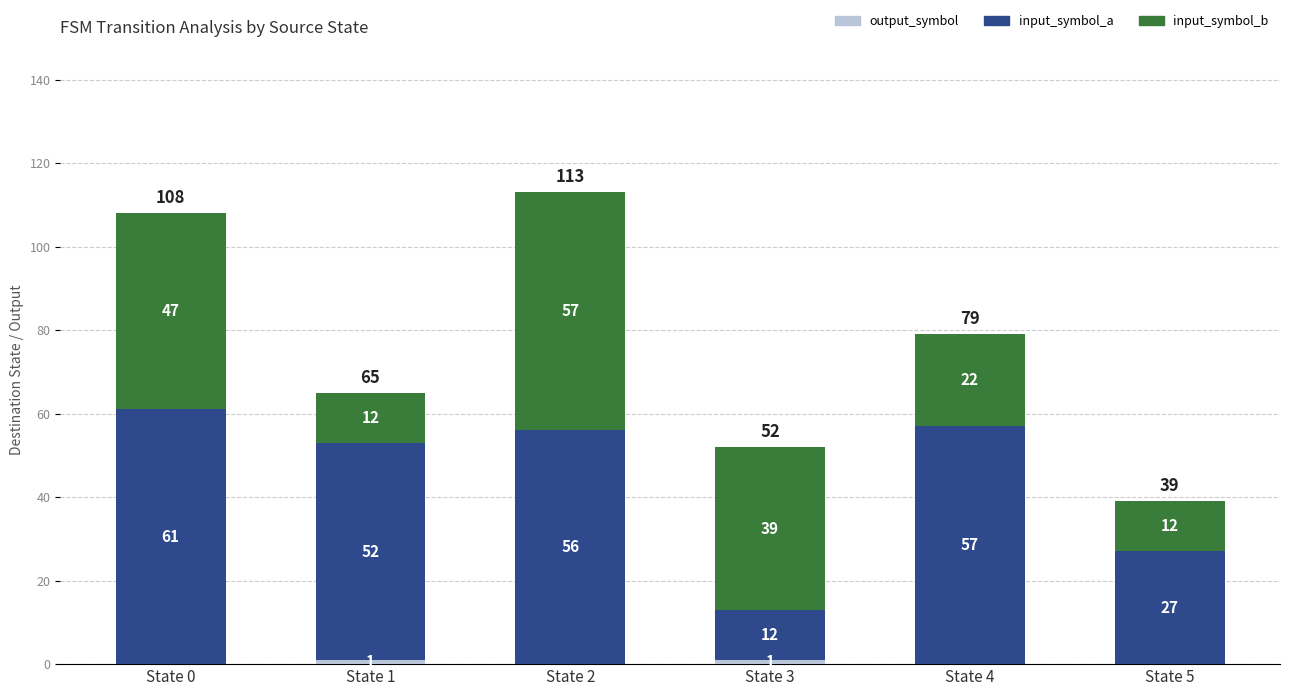

At which category is the sum across all series the highest?

State 2